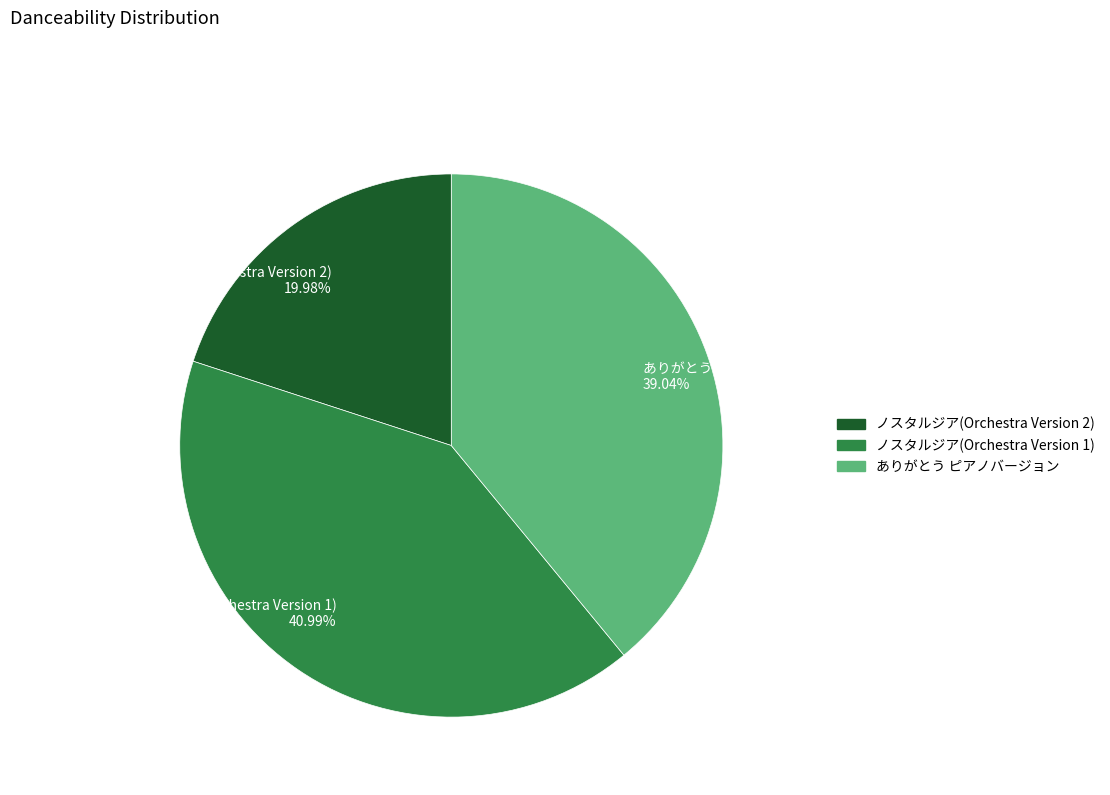

To the nearest percent, what is the combined percentage of ありがとう ピアノバージョン and ノスタルジア(Orchestra Version 1)?

80%